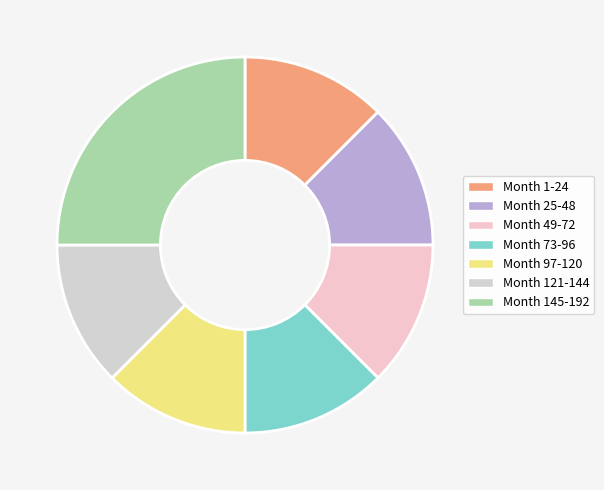

To the nearest percent, what is the difference between the largest and smallest slice percentages?

12%